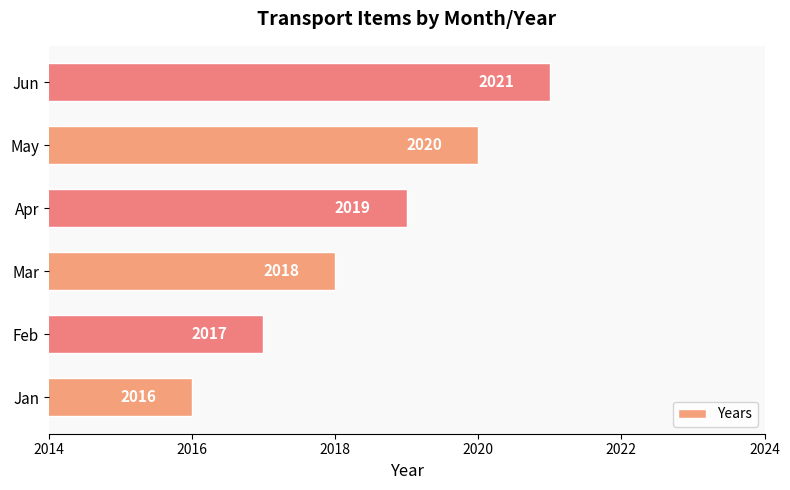

The chart shows a value of 2017 at Feb. True or false?

True